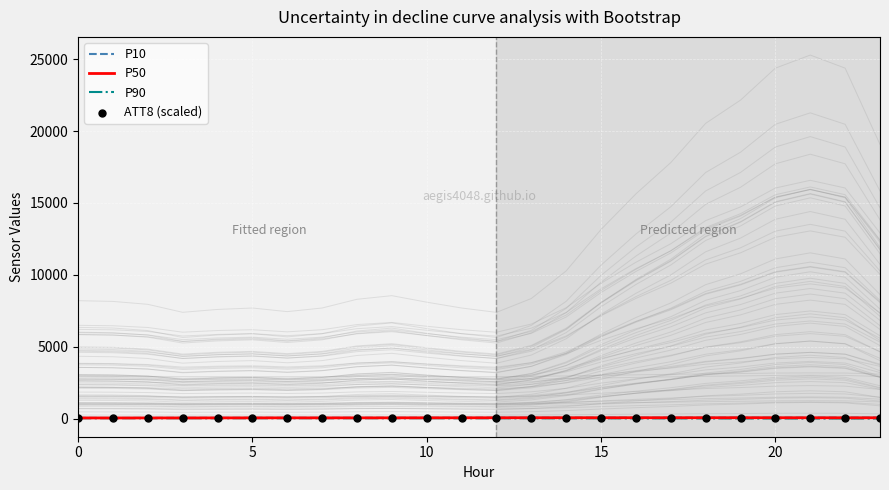

Is the value of P50 at 13 greater than the value of P10 at 10?

Yes